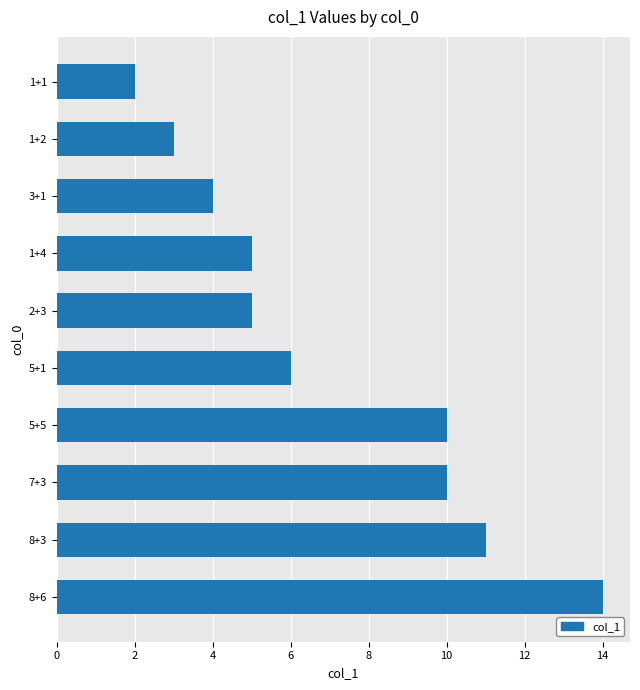

Which label corresponds to the smallest value in the chart?

1+1